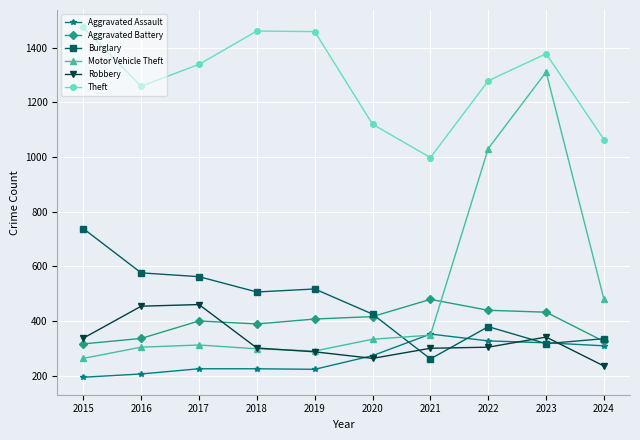

Which category has the lowest value across all series?

2015